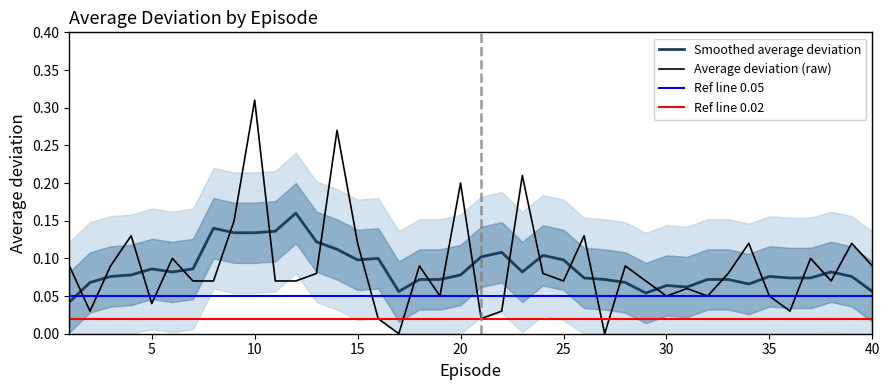

Rank the categories by value from lowest to highest.

17, 27, 16, 21, 2, 22, 36, 5, 19, 30, 32, 35, 31, 7, 8, 11, 12, 25, 29, 38, 13, 24, 33, 1, 3, 18, 28, 40, 6, 37, 15, 34, 39, 4, 26, 9, 20, 23, 14, 10